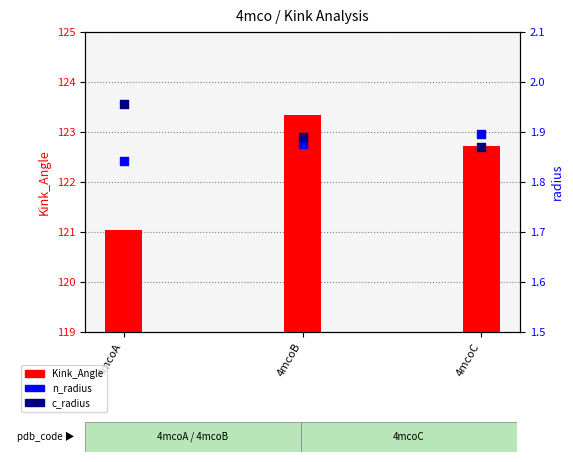

Is the value of n_radius at 4mcoC greater than the value of c_radius at 4mcoA?

No